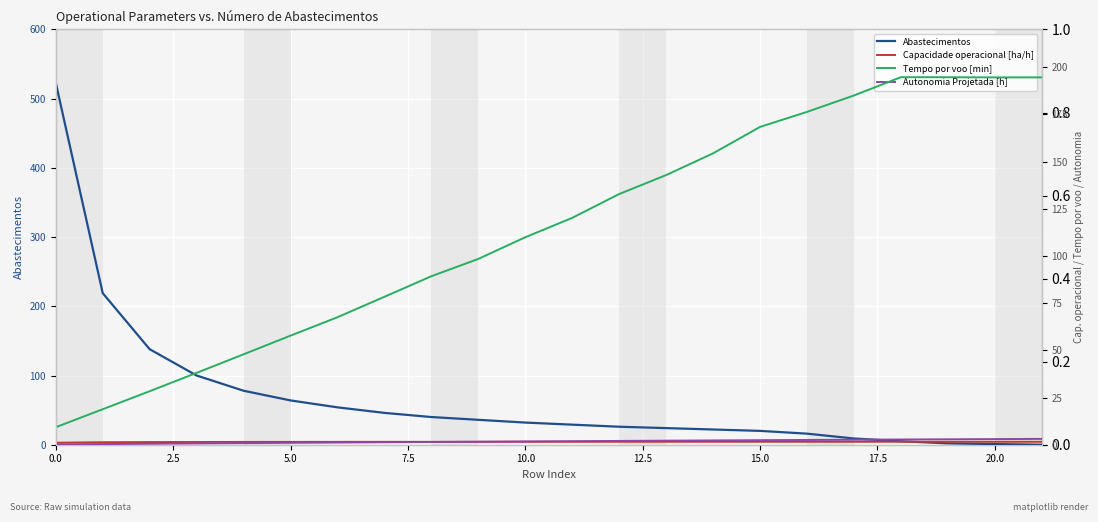

Rank the series at 5.0 from lowest to highest value.

Autonomia Projetada [h], Capacidade operacional [ha/h], Tempo por voo [min], Abastecimentos